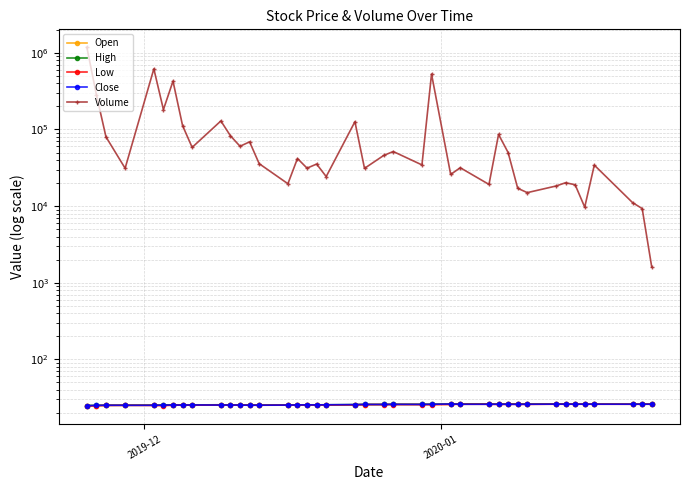

Rank the series by their maximum value, from highest to lowest.

Volume, High, Open, Close, Low